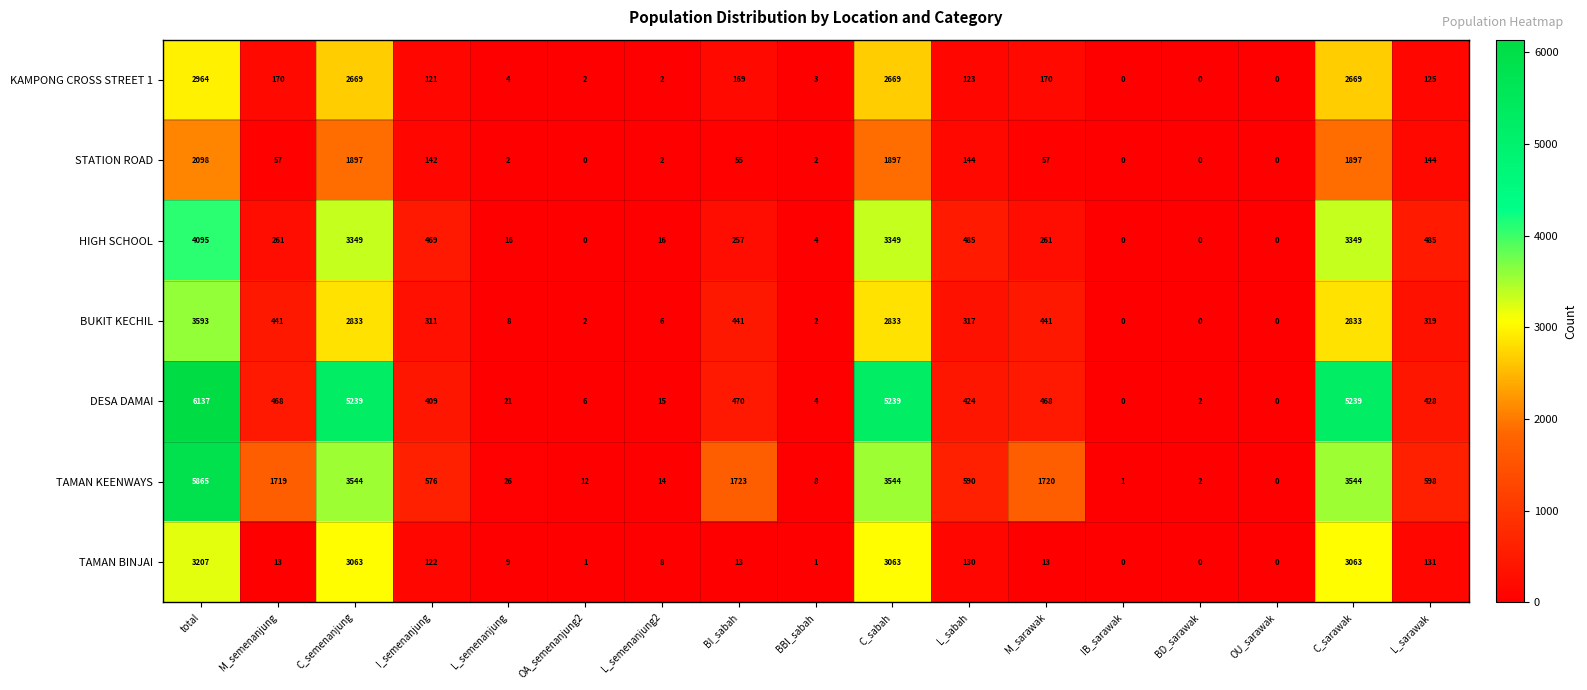

Which category has the highest value across all series?

total